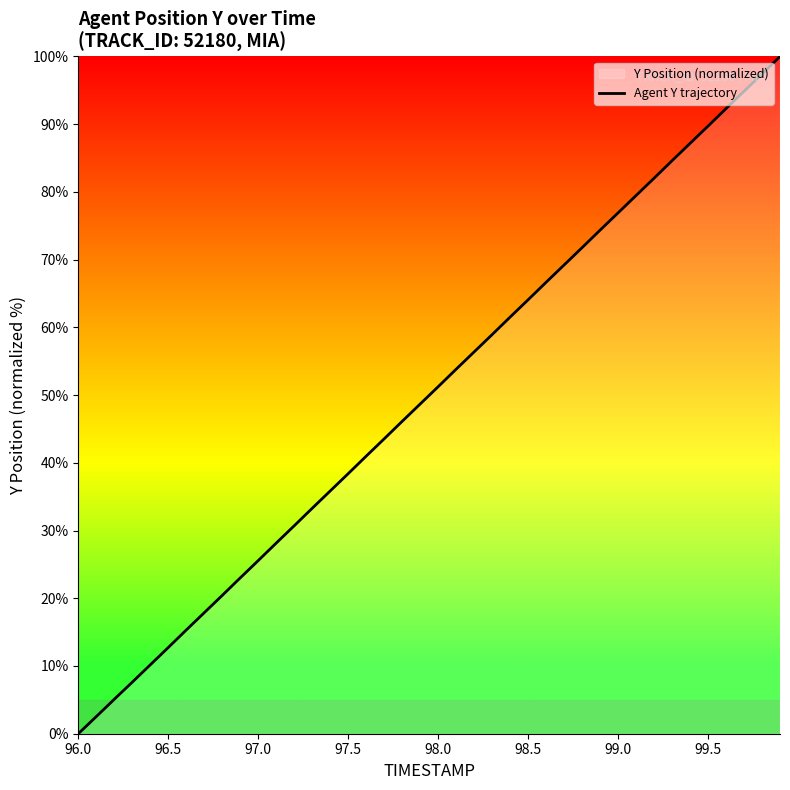

Is it true that the value at 98.0 is 51.2?

True